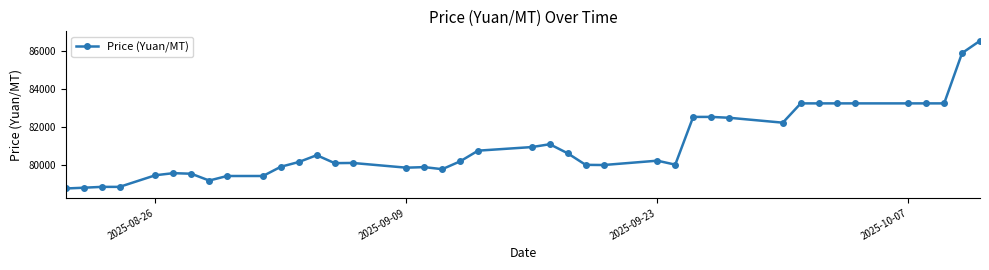

What is the minimum value shown in the chart?

78740